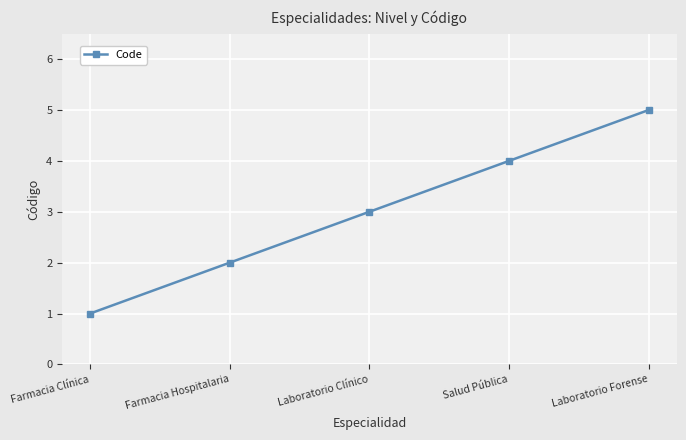

What is the difference between the maximum and minimum values?

4